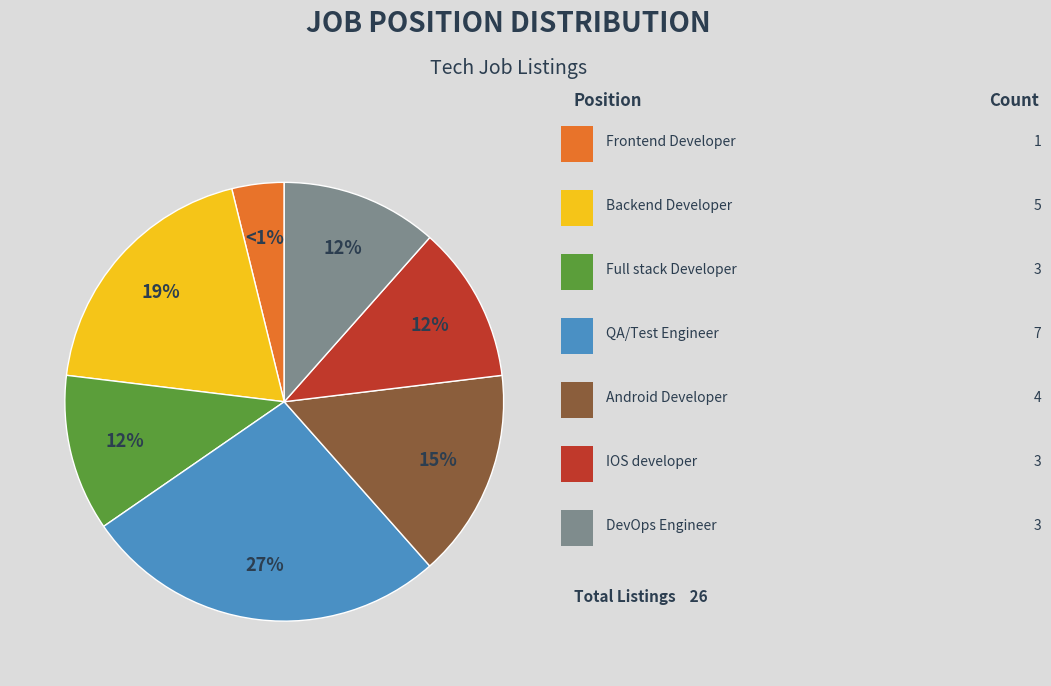

Which category has the biggest portion of the pie?

QA/Test Engineer